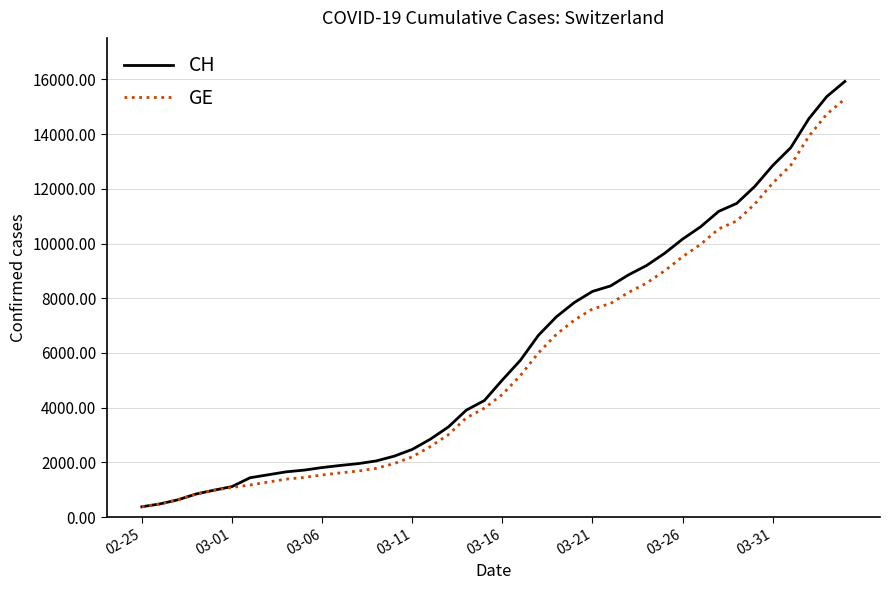

What is the lowest value of the GE series?

375